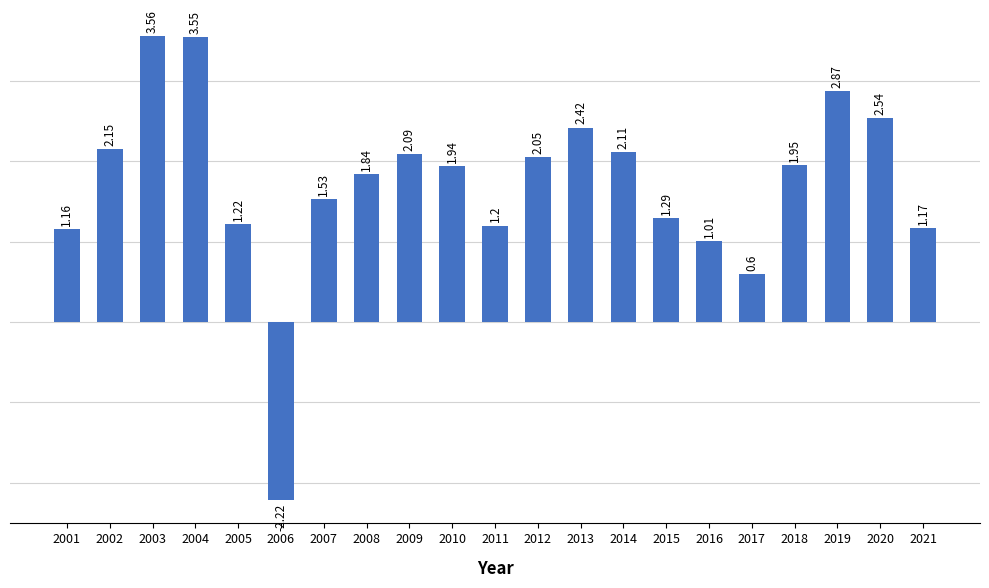

What is the difference between the maximum and second lowest values?

3.0